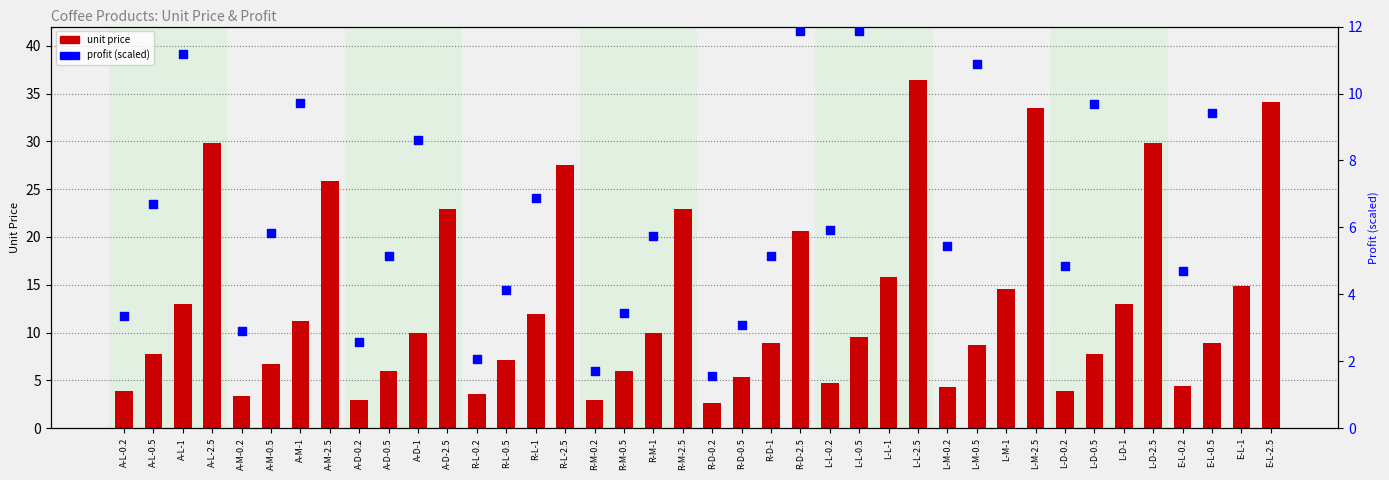

At which category is the sum across all series the highest?

L-L-2.5